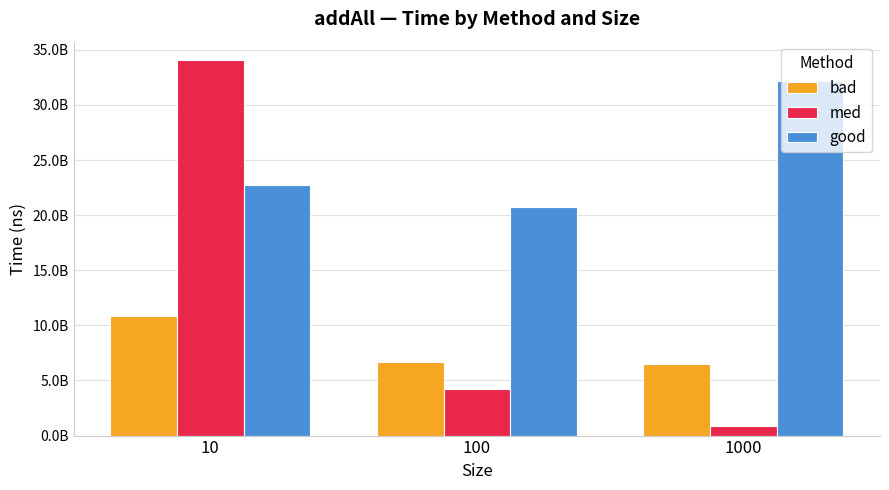

What are all the series names shown in the legend?

bad, med, good